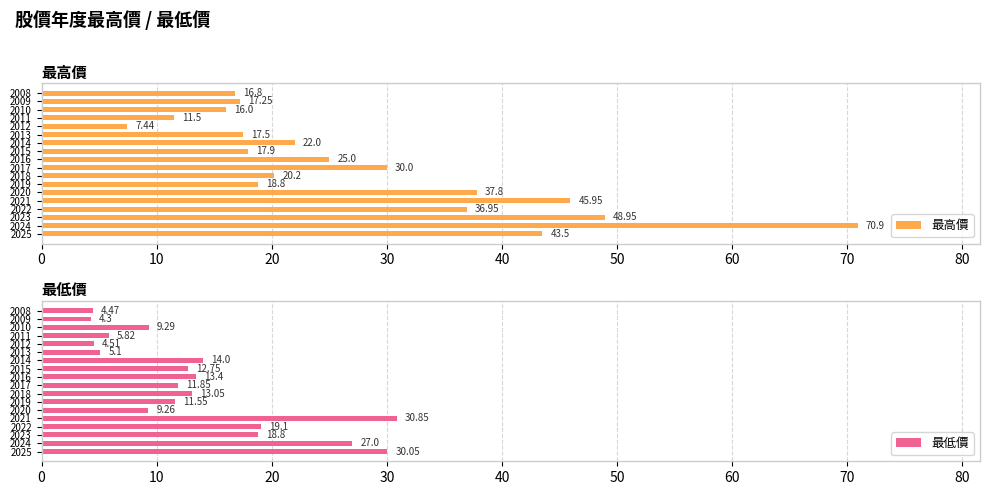

The 最高價 series shows 5.9 at 2011. True or false?

False